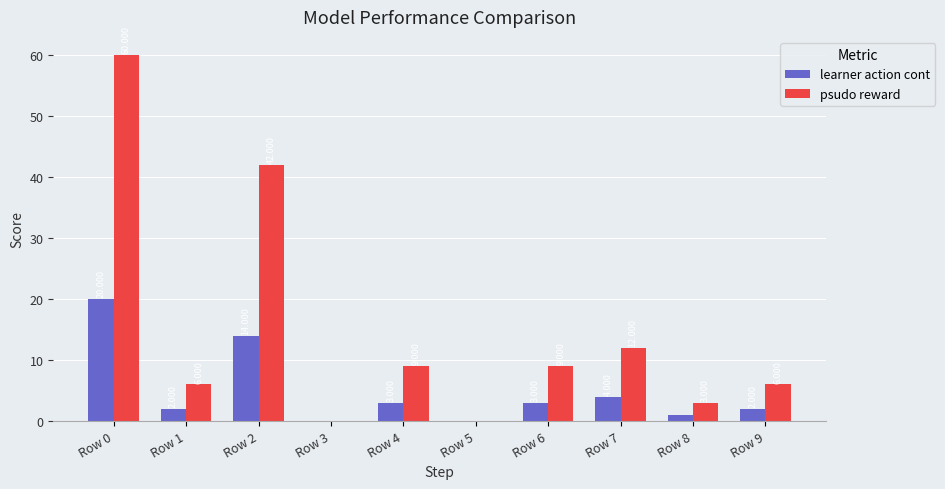

Which series has the largest total across all categories?

psudo reward